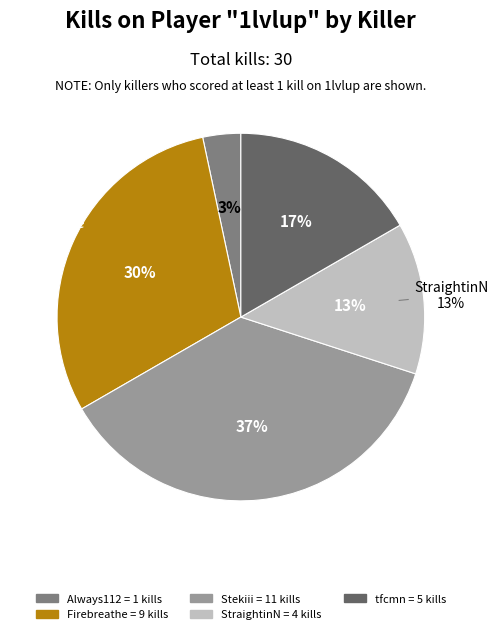

Is it true that ottaput- is 1% of the pie?

False